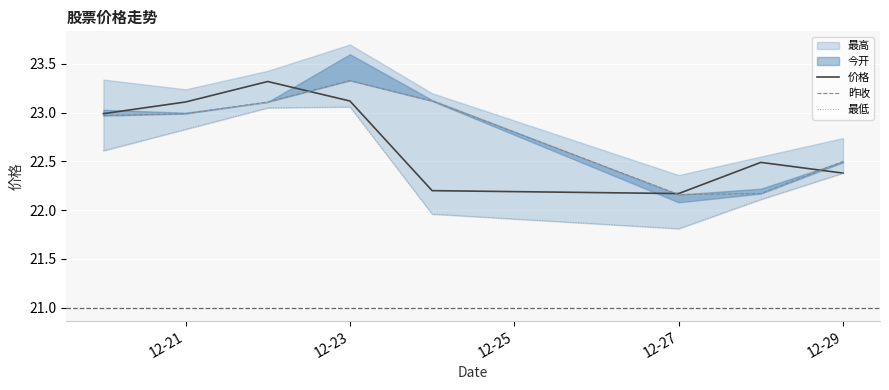

What is the maximum value for 价格?

23.3